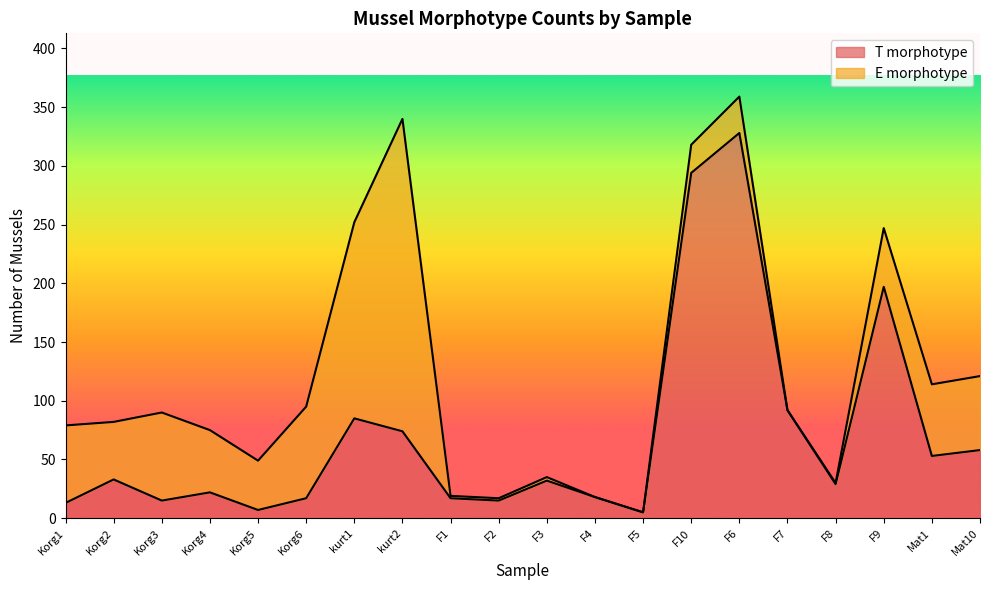

Which has a higher value, F10 or kurt2?

F10